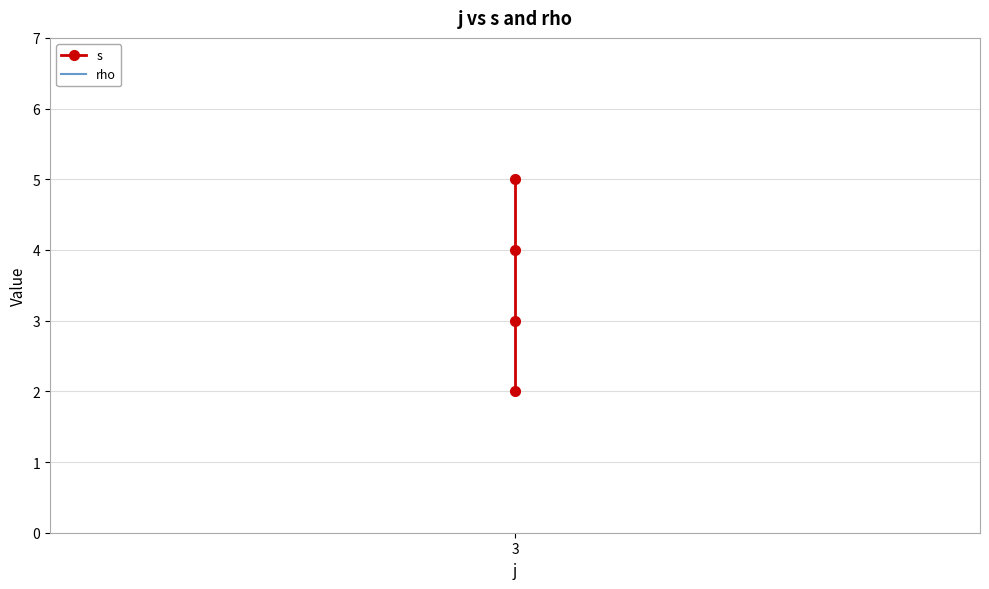

True or false: s and rho intersect in this chart.

False